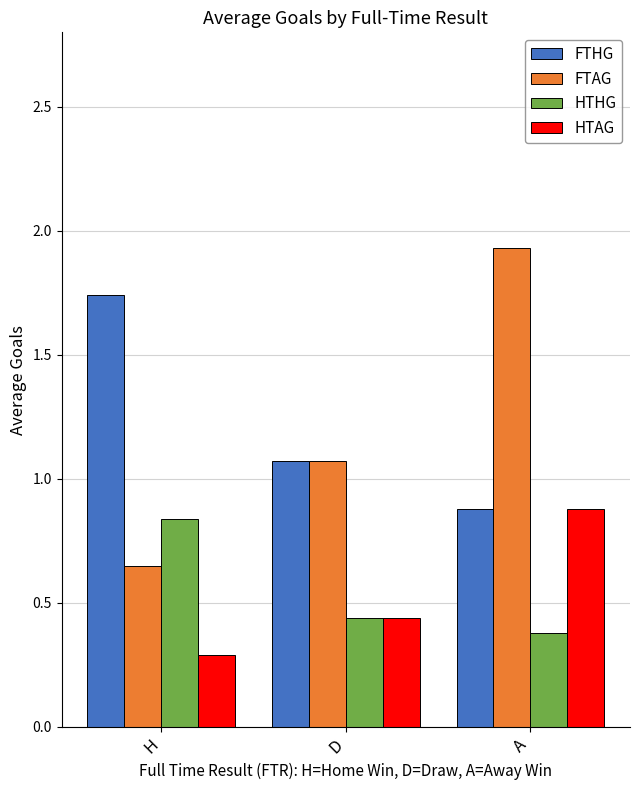

At H, list the series in order from largest to smallest.

FTHG, HTHG, FTAG, HTAG